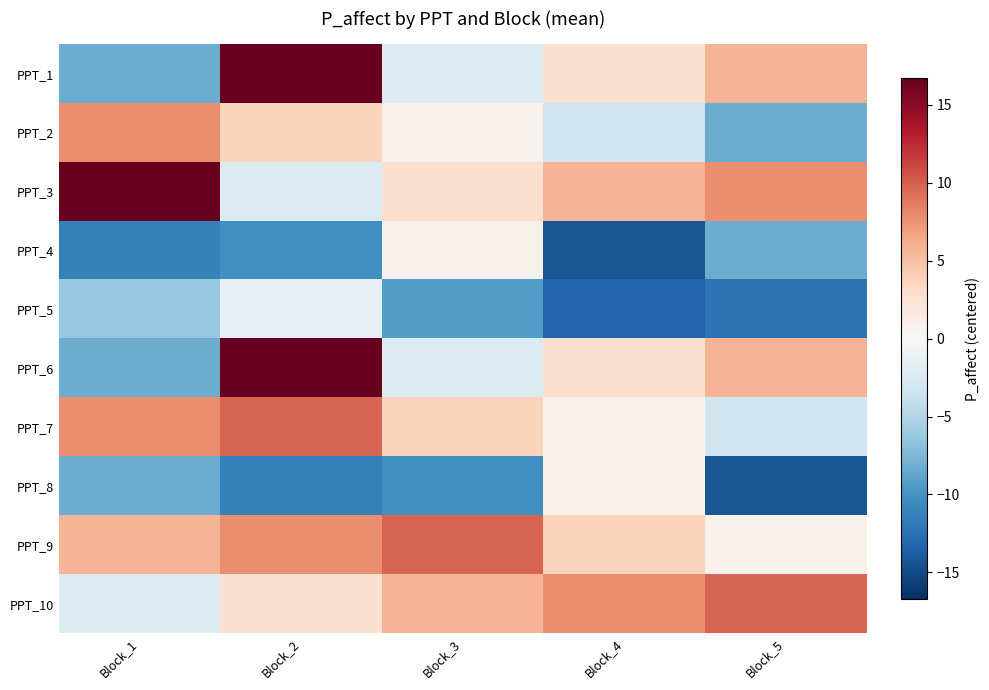

How many distinct data groups are displayed?

10